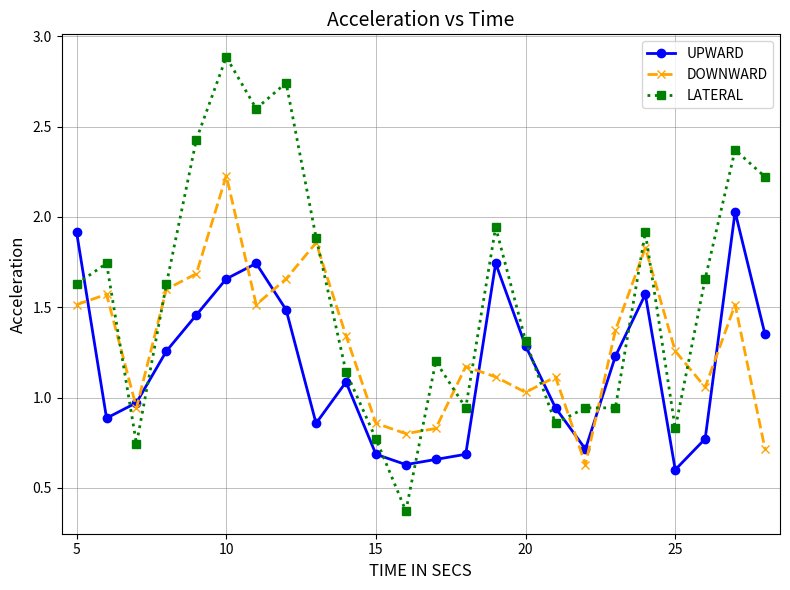

Which series has the largest range (max minus min)?

LATERAL